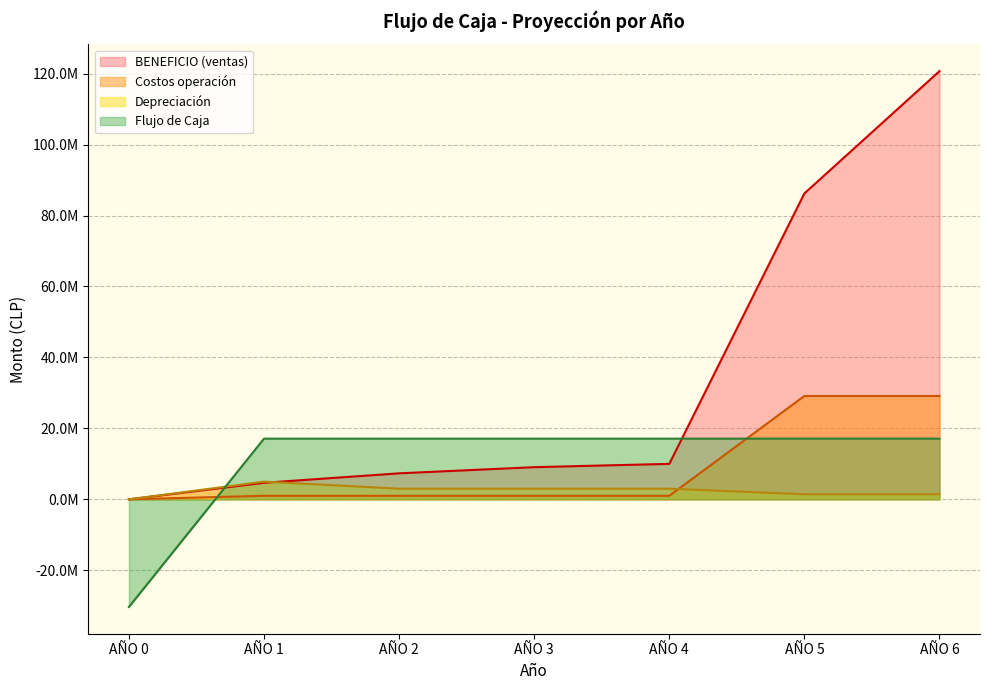

Between AÑO 3 and AÑO 5, which series saw the biggest shift?

BENEFICIO (ventas)